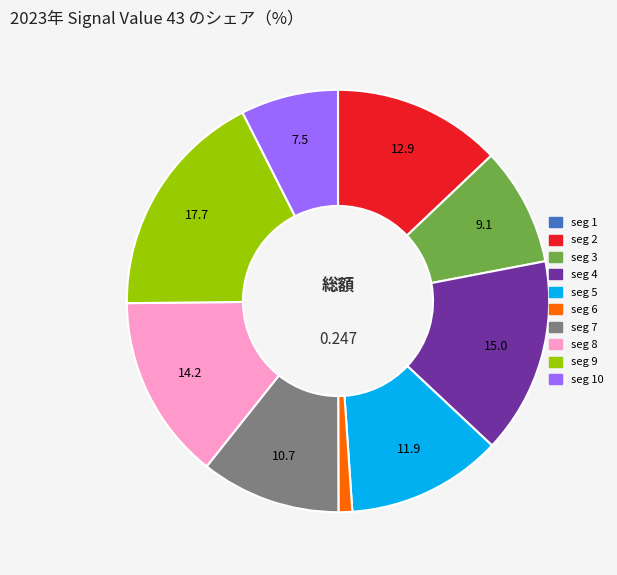

Is there a majority slice in this chart?

No